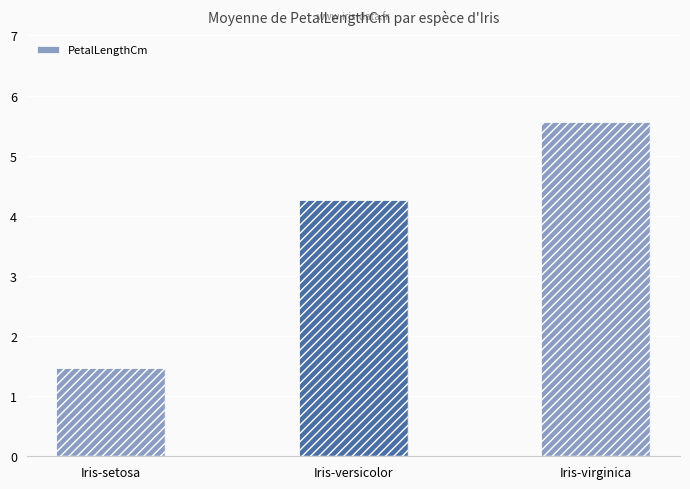

What position from the right is Iris-setosa?

3